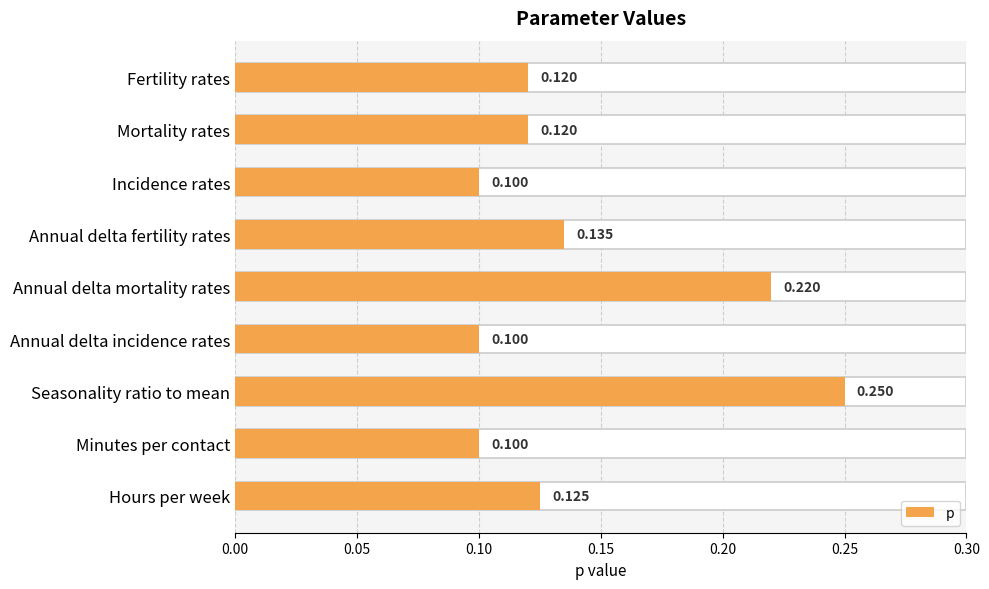

Does the chart contain stacked bars?

No